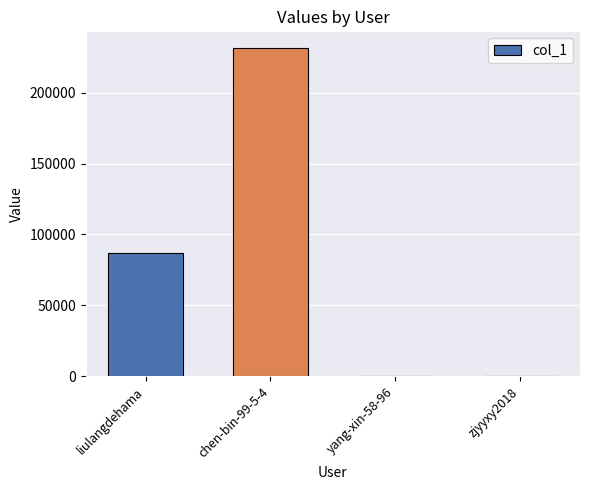

Are the bars horizontal?

No